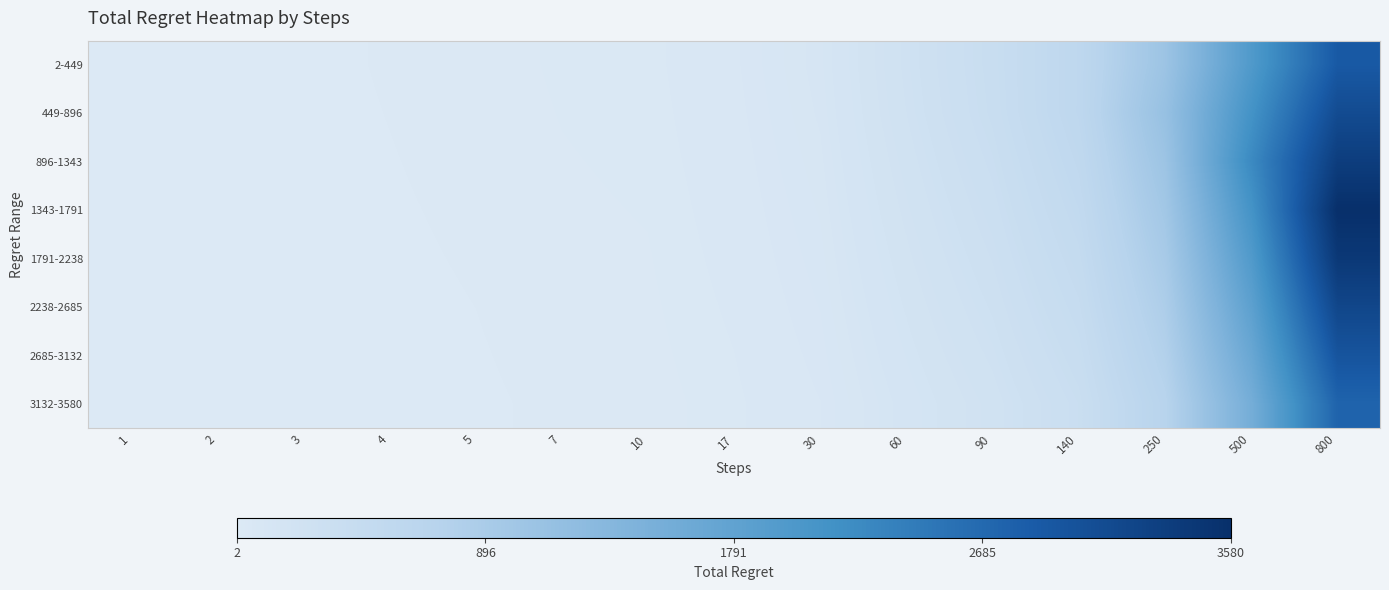

Which label corresponds to the smallest value in the chart?

1